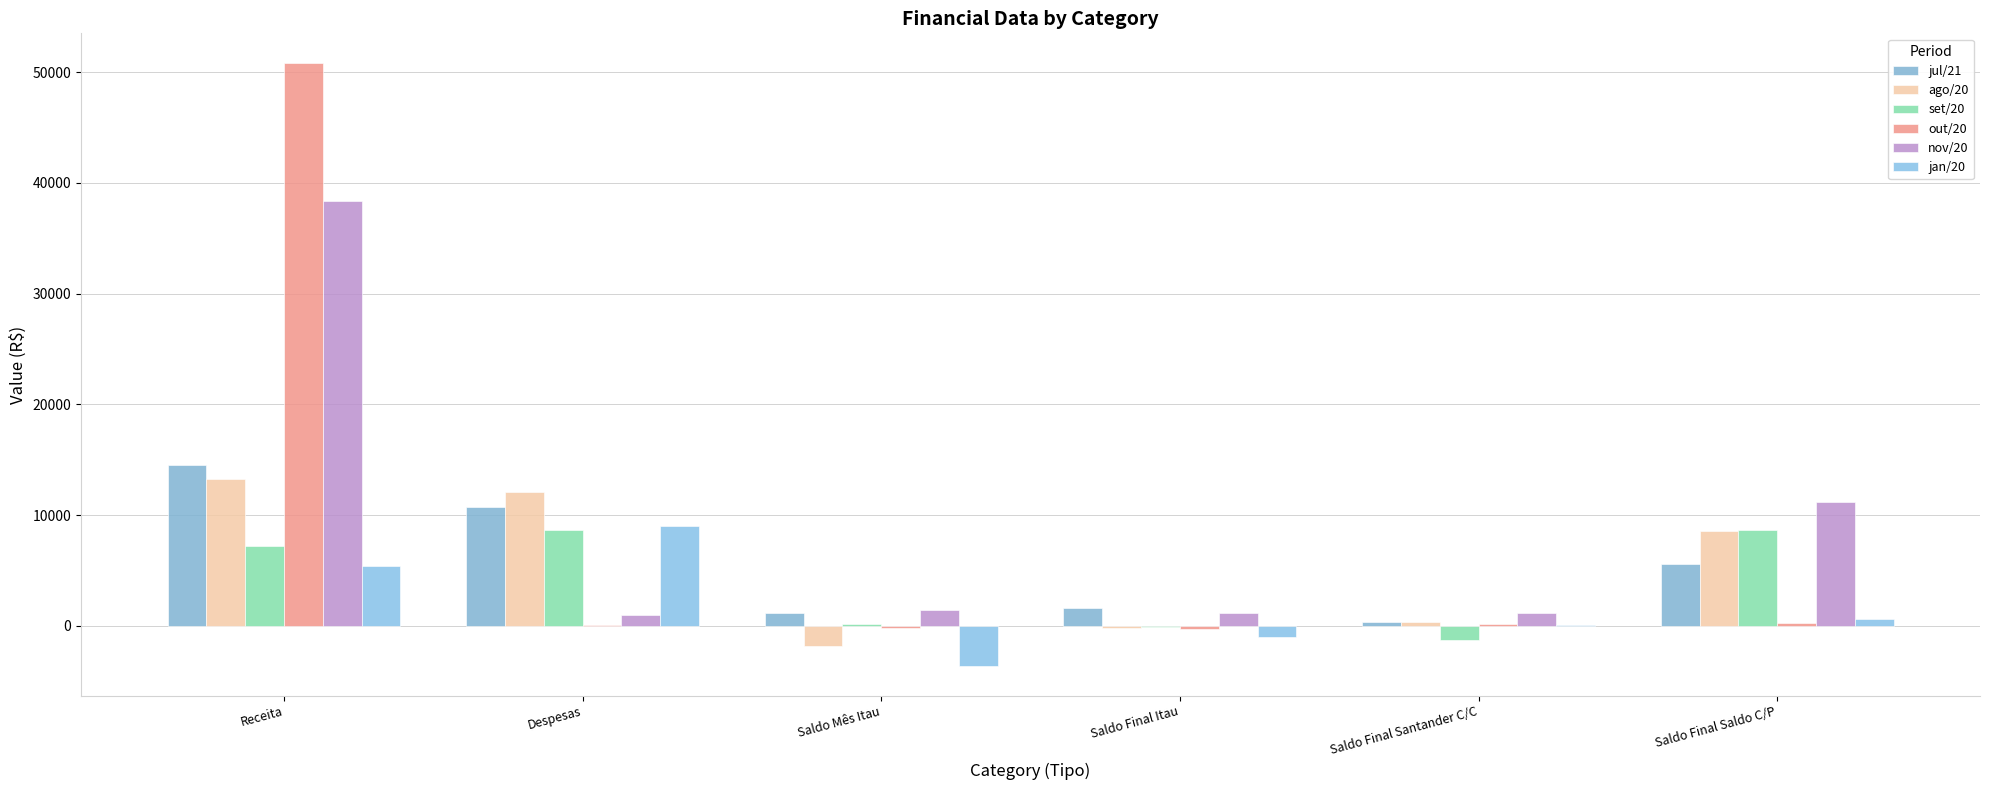

At which label is jan/20 closest to 2704?

Saldo Final Saldo C/P